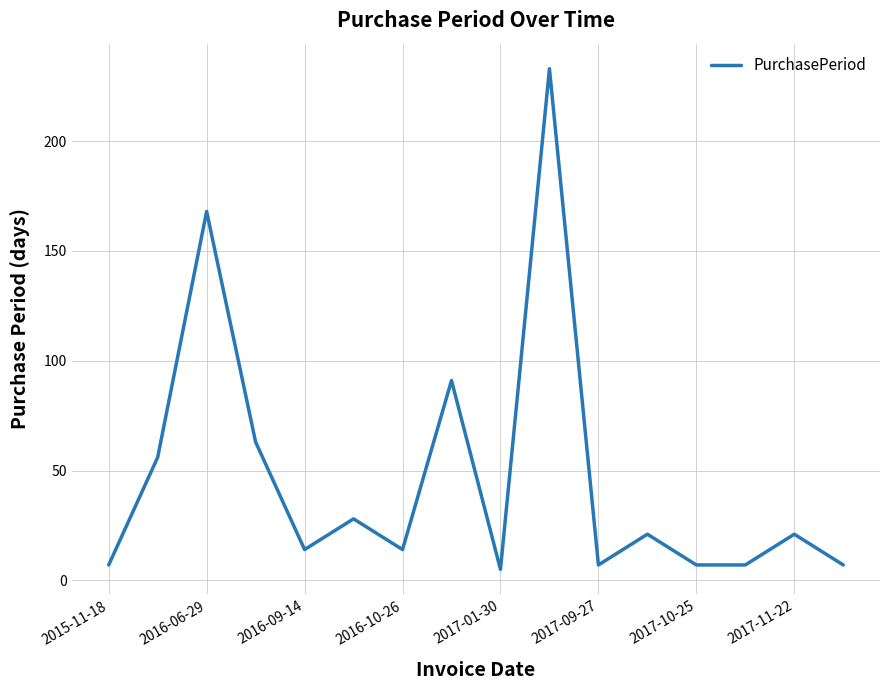

What is the difference between the maximum and minimum values?

228